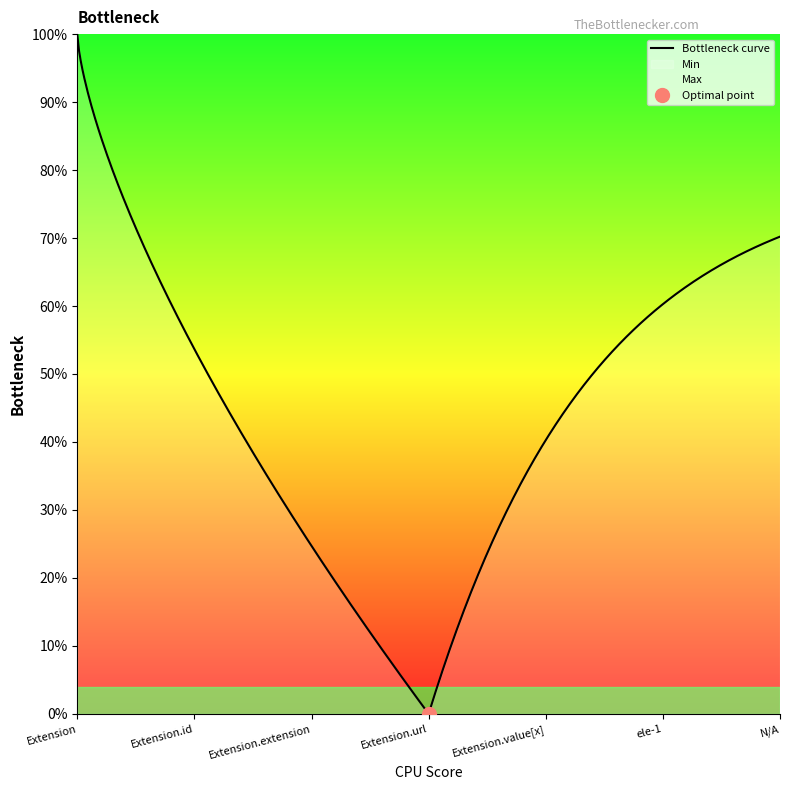

What is the lowest value of the Max series?

1